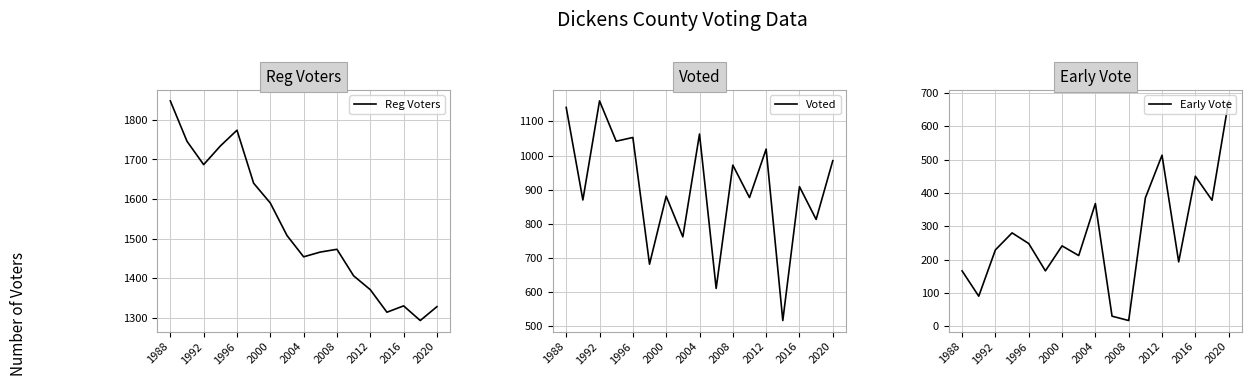

What is the difference between the maximum and second lowest values in the Early Vote series?

646